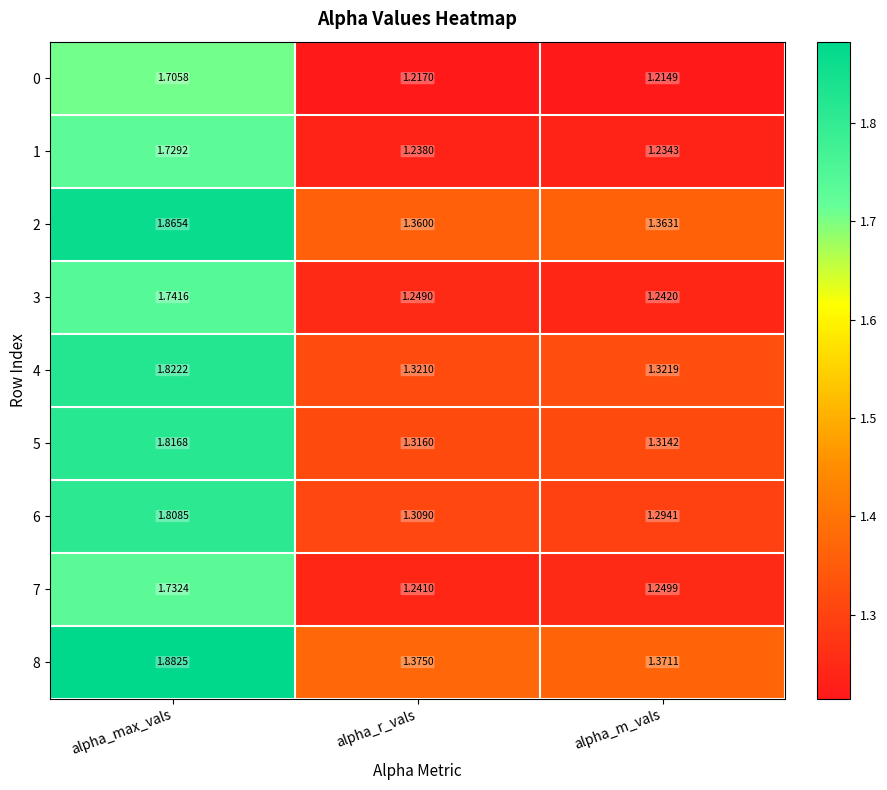

At which category is the sum across all series the highest?

alpha_max_vals